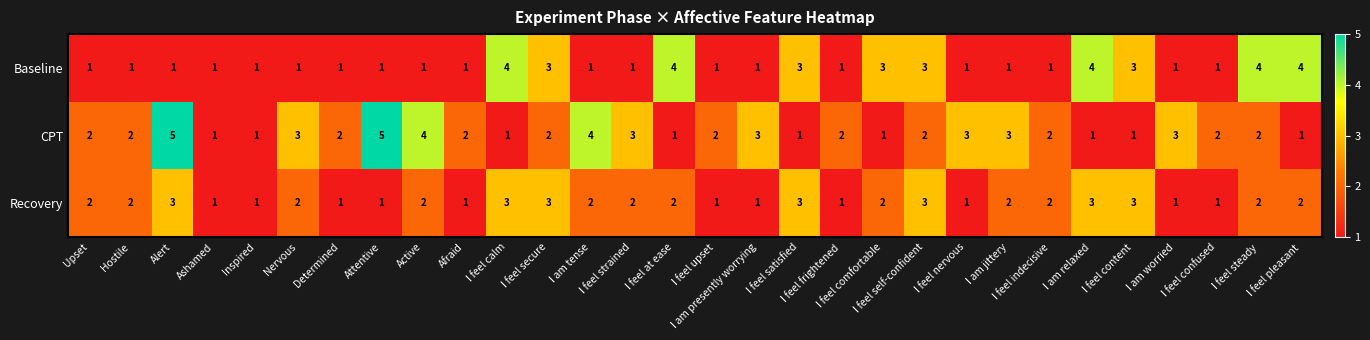

List the series in order of their peak value, lowest first.

Recovery, Baseline, CPT